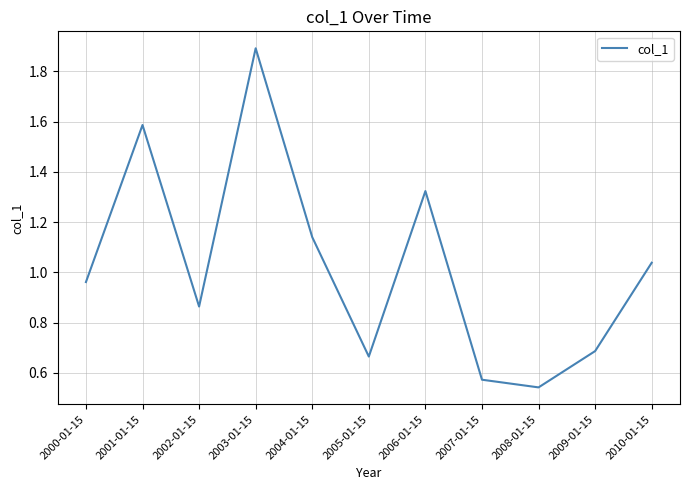

Which label corresponds to the smallest value in the chart?

2008-01-15